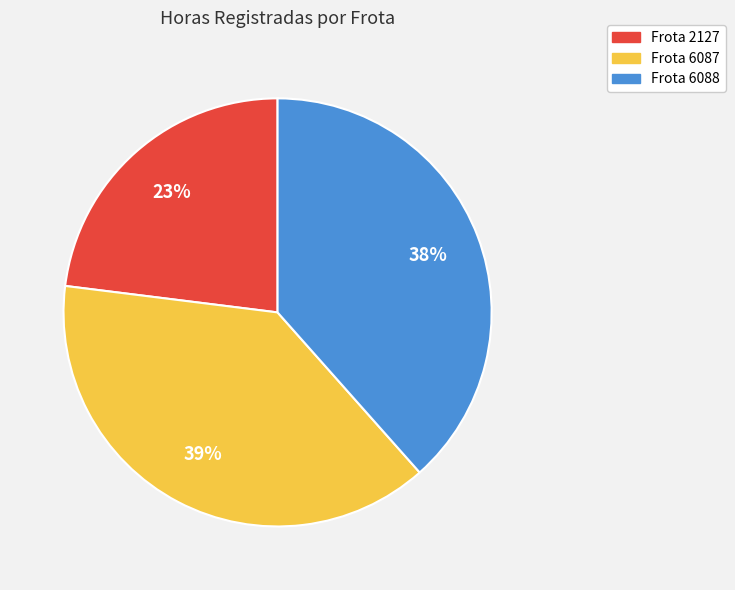

Is there any slice that represents more than half of the pie?

No